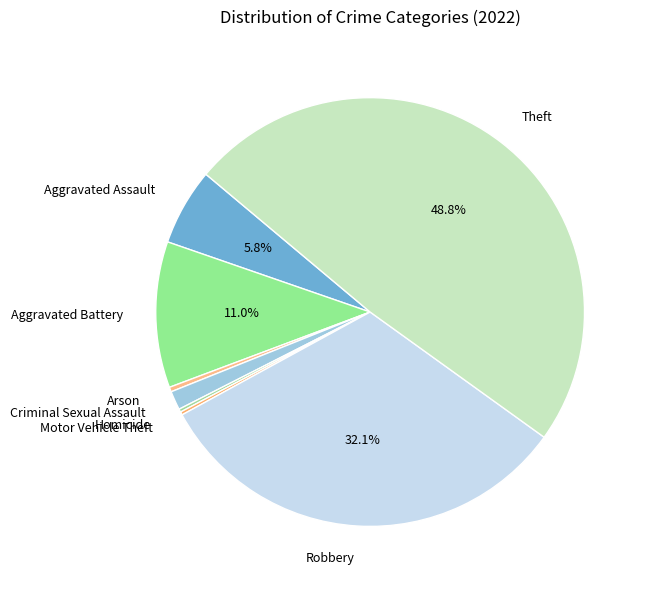

To the nearest percent, what is the average slice percentage?

12%